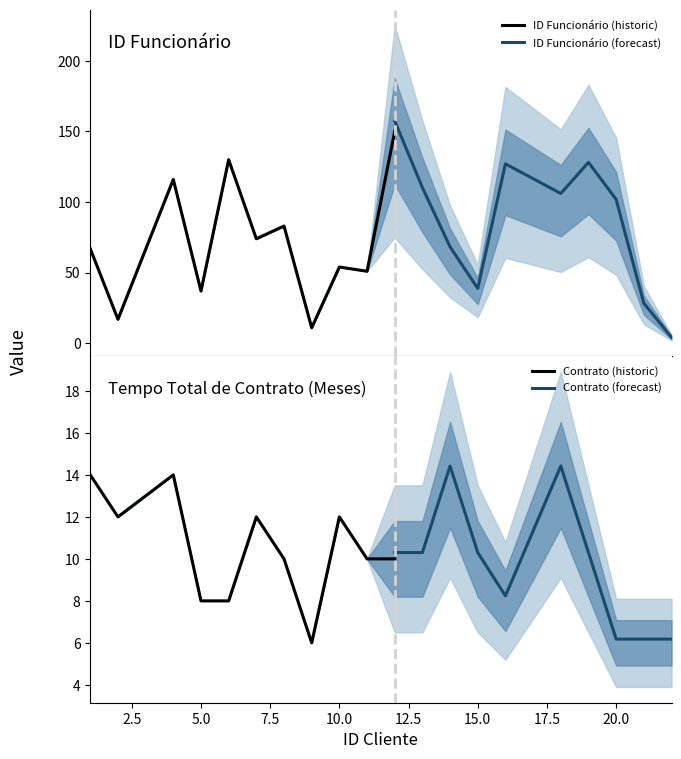

In Tempo Total de Contrato (Meses), how many points are lower than both neighbors (excluding endpoints)?

3